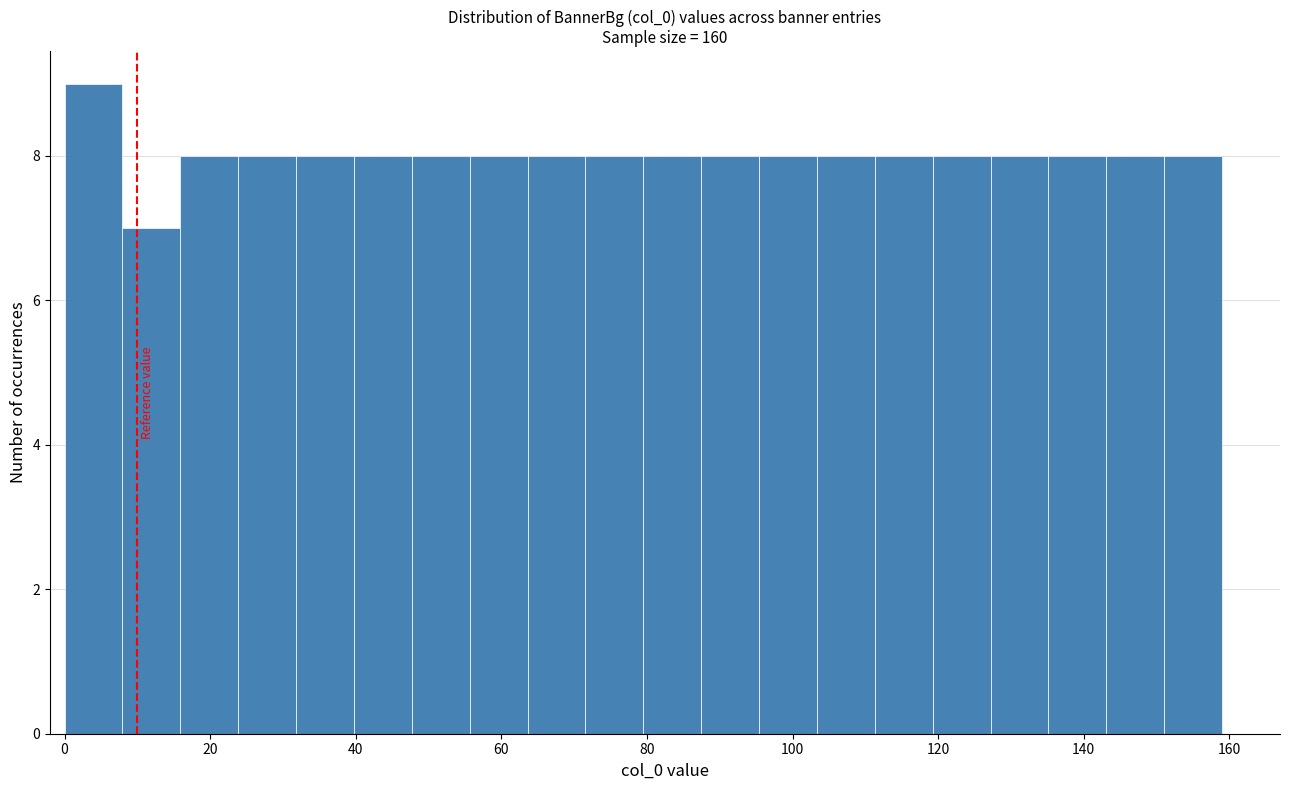

Read against the x-axis, roughly where is the centre of the tallest bar?

4